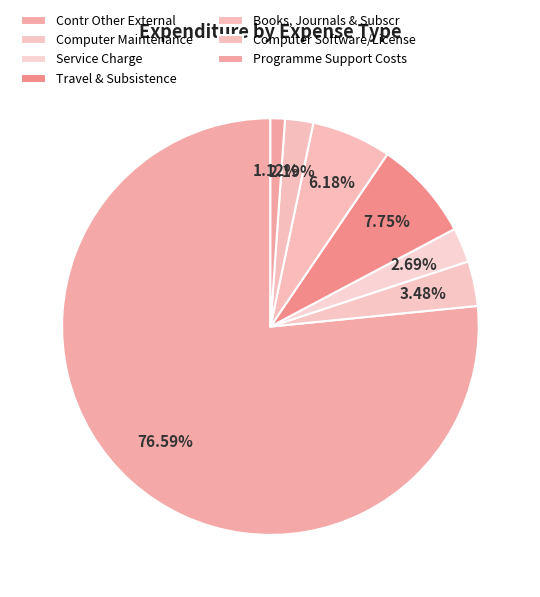

To the nearest percent, what portion does Books, Journals & Subscr represent?

6%